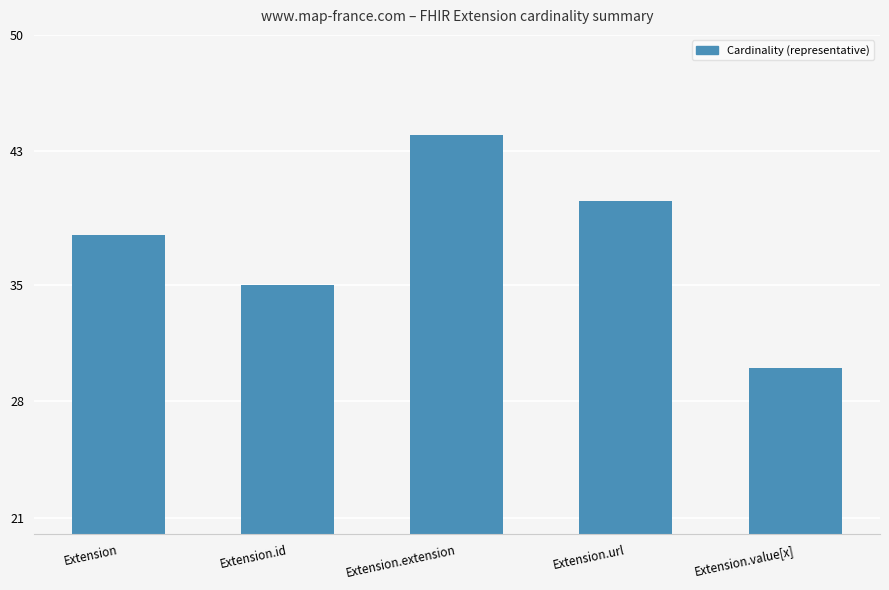

What is the change in value from Extension to Extension.url?

+2